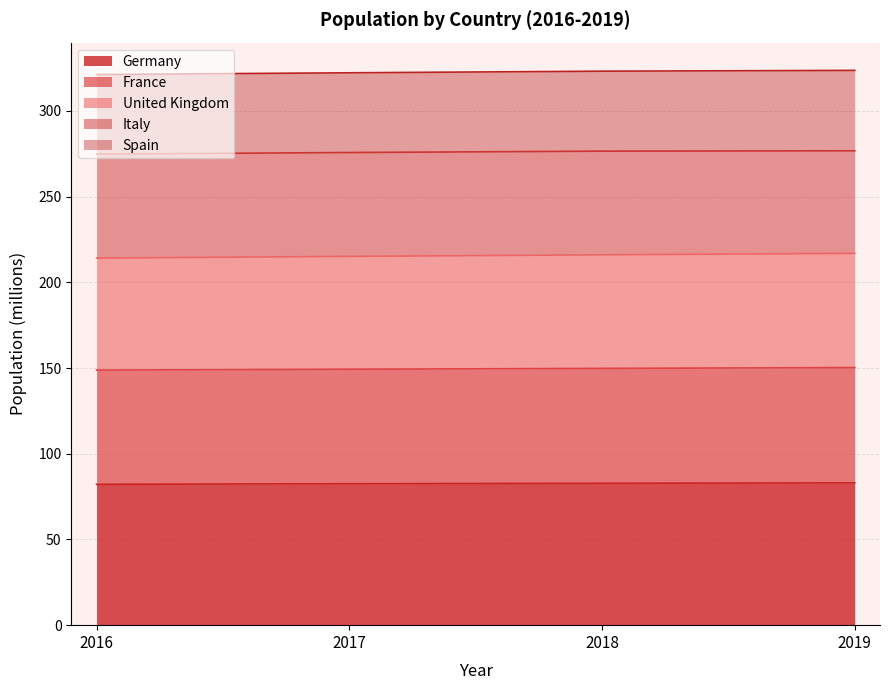

True or false: Germany has more than 1 points higher than both neighbors.

False